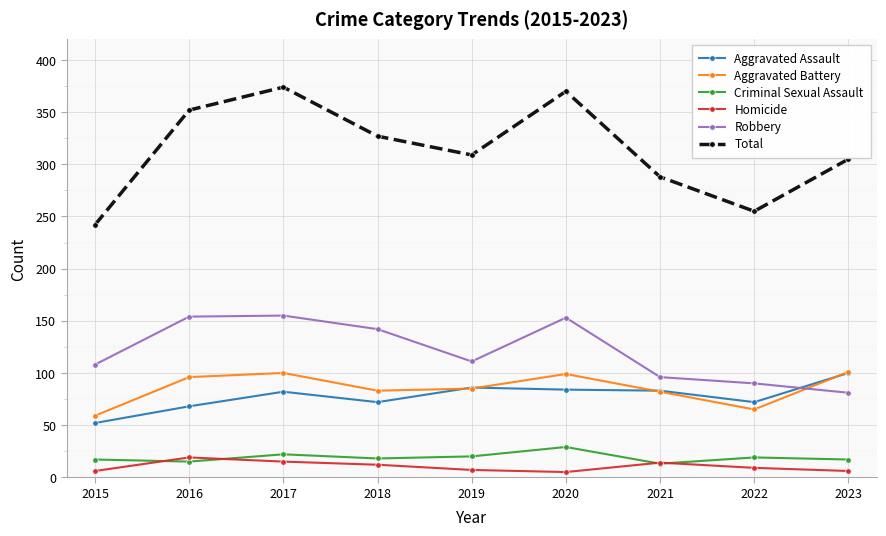

What are all the series names shown in the legend?

Aggravated Assault, Aggravated Battery, Criminal Sexual Assault, Homicide, Robbery, Total